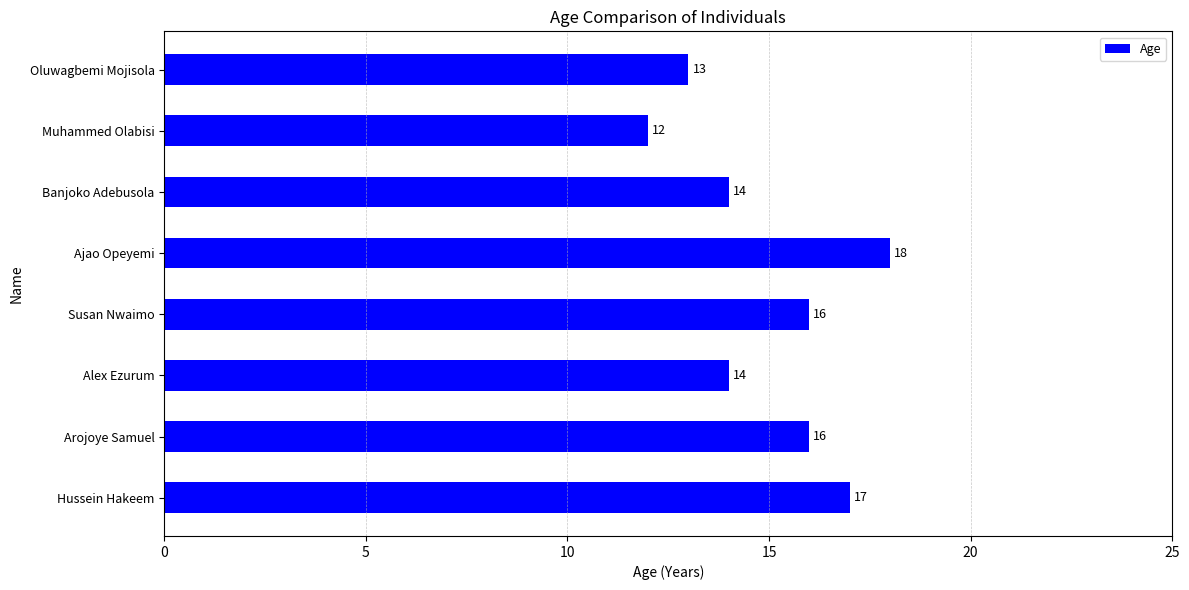

Read the value at Muhammed Olabisi.

12